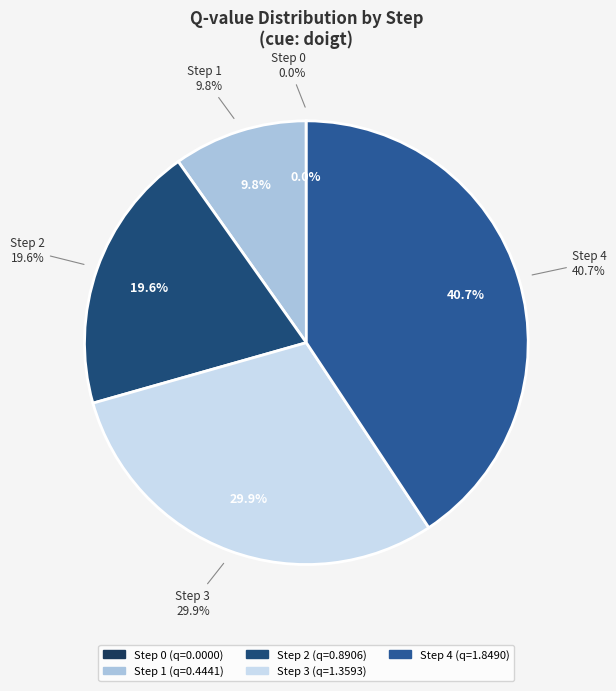

How much of the chart is everything except 1?

90.2%